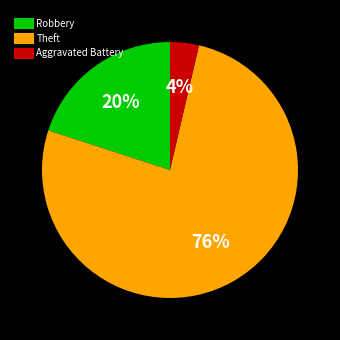

How many slices are in this pie chart?

3